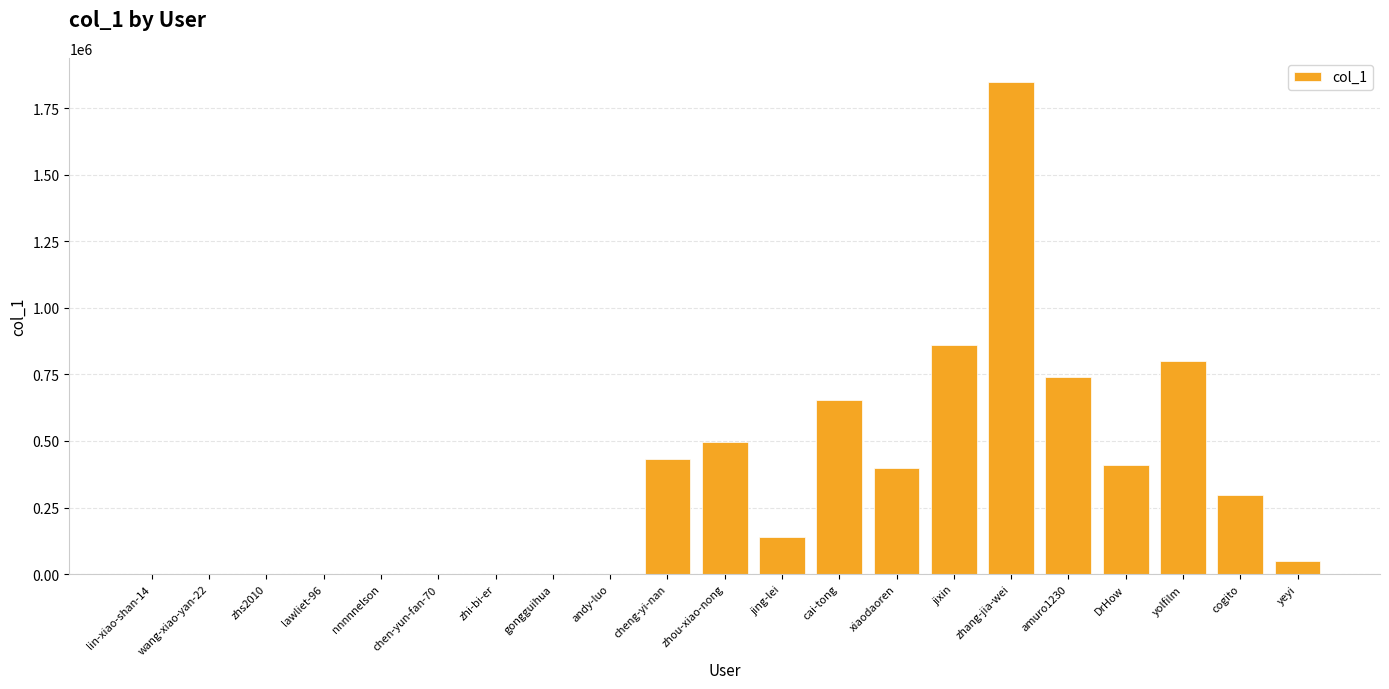

What is the average value?

339259